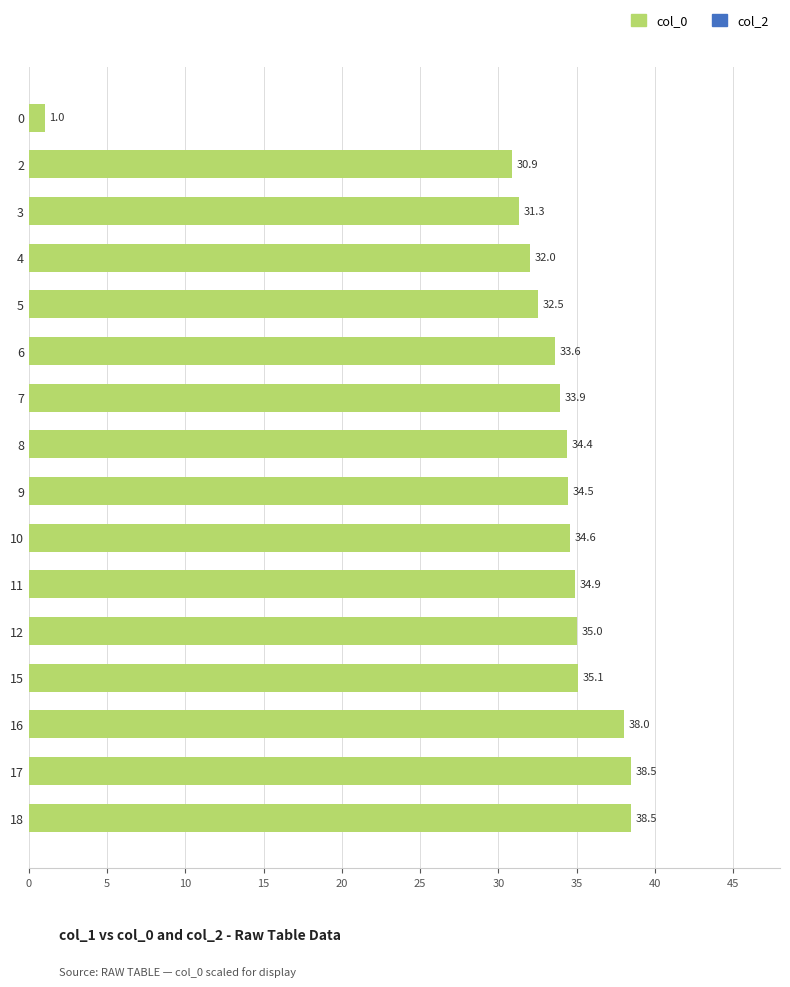

Reading bottom to top, extract all data points from this chart.

38.5	38.5	38.0	35.1	35.0	34.9	34.6	34.5	34.4	33.9	33.6	32.5	32.0	31.3	30.9	1.0